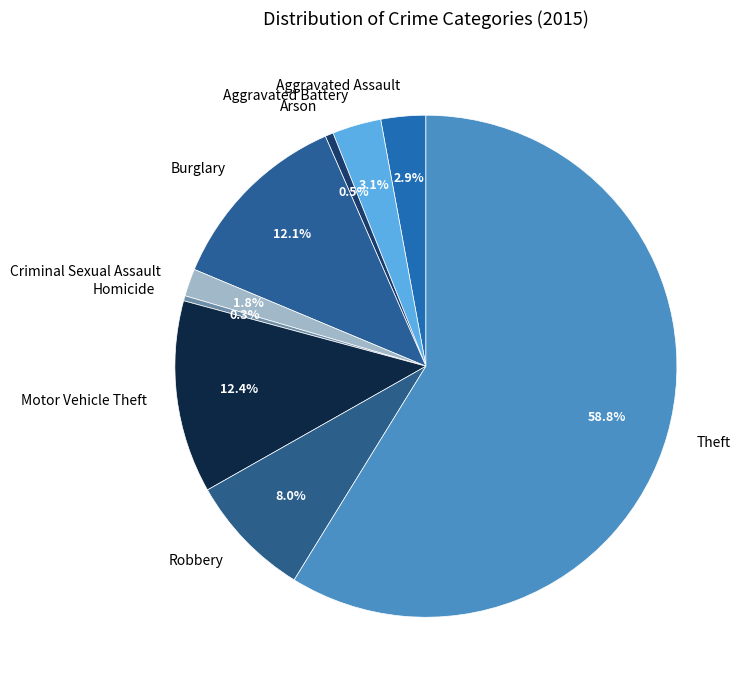

Is it true that Aggravated Assault is 3% of the pie?

True